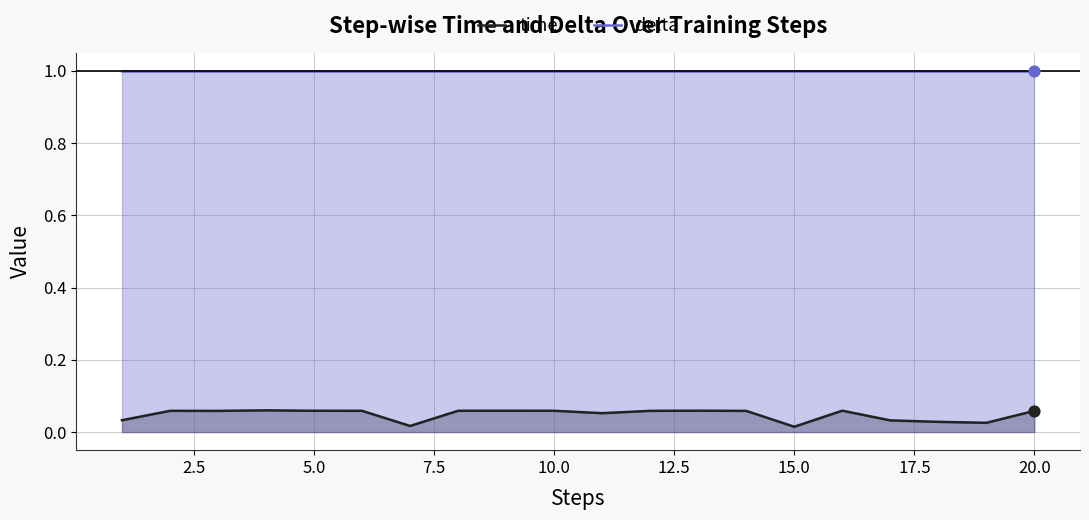

Is the value of delta at 20.0 greater than the value of time at 10.0?

Yes